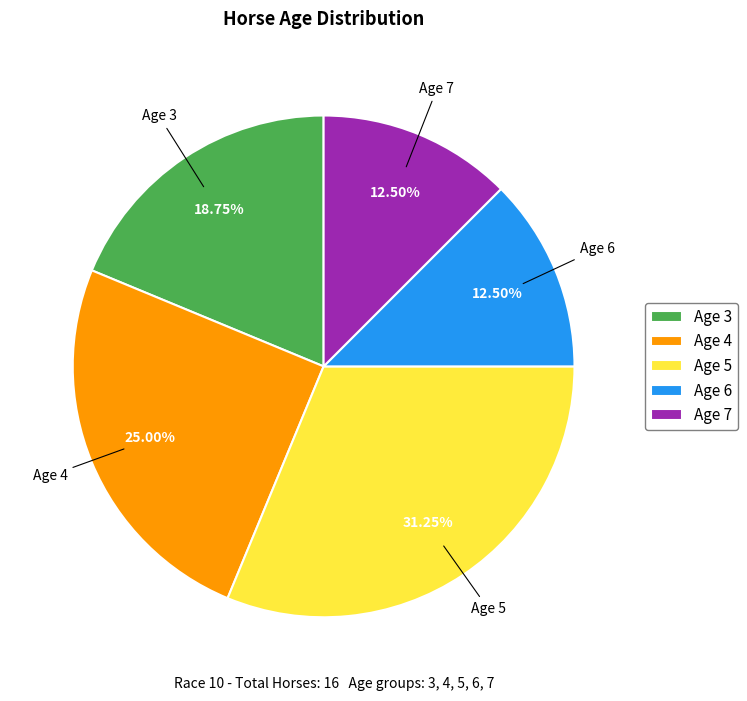

Is the sum of Age 6 and Age 7 greater than half?

No